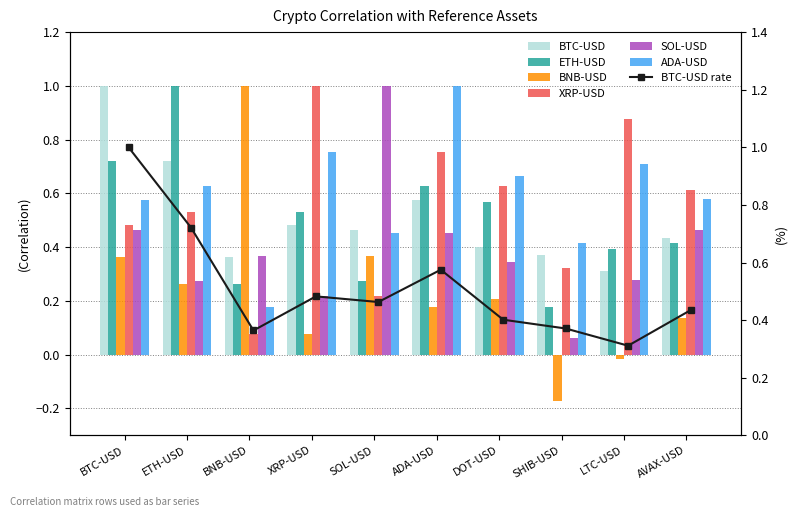

Where is ETH-USD nearest to the value 0?

SHIB-USD